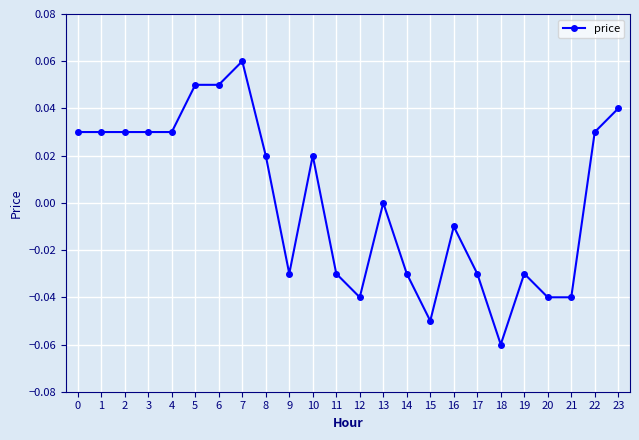

Between 11 and 1, which is larger?

1